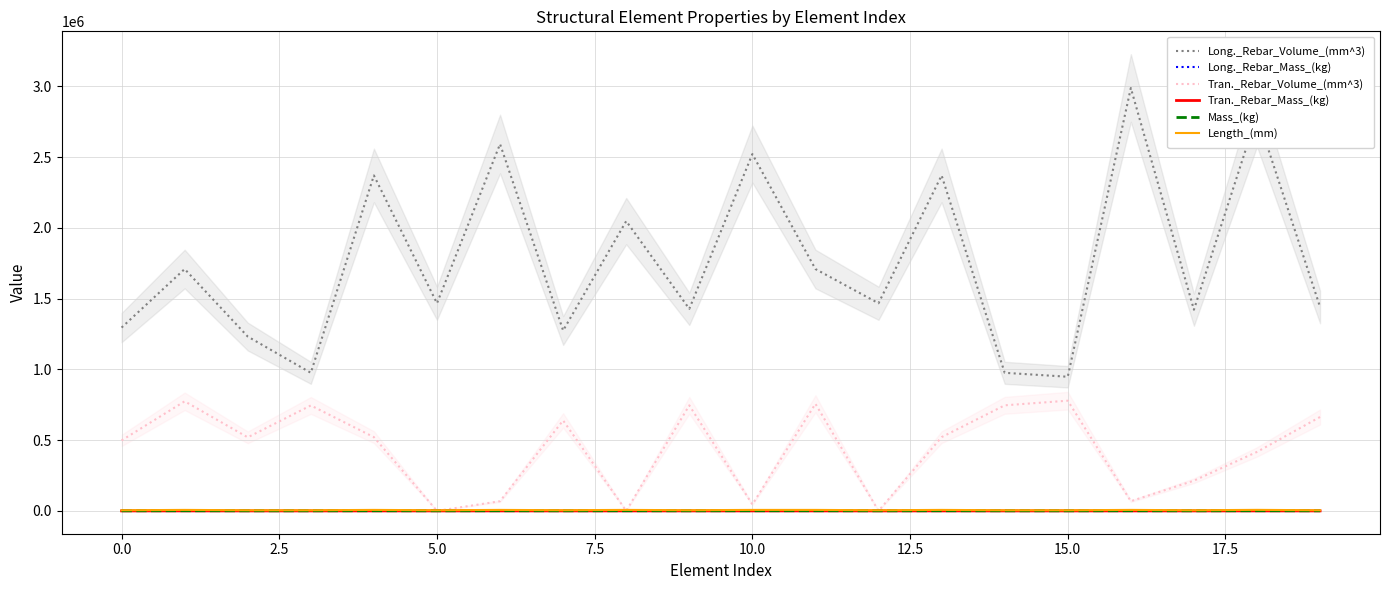

Does the chart display data point markers on the line(s)?

No